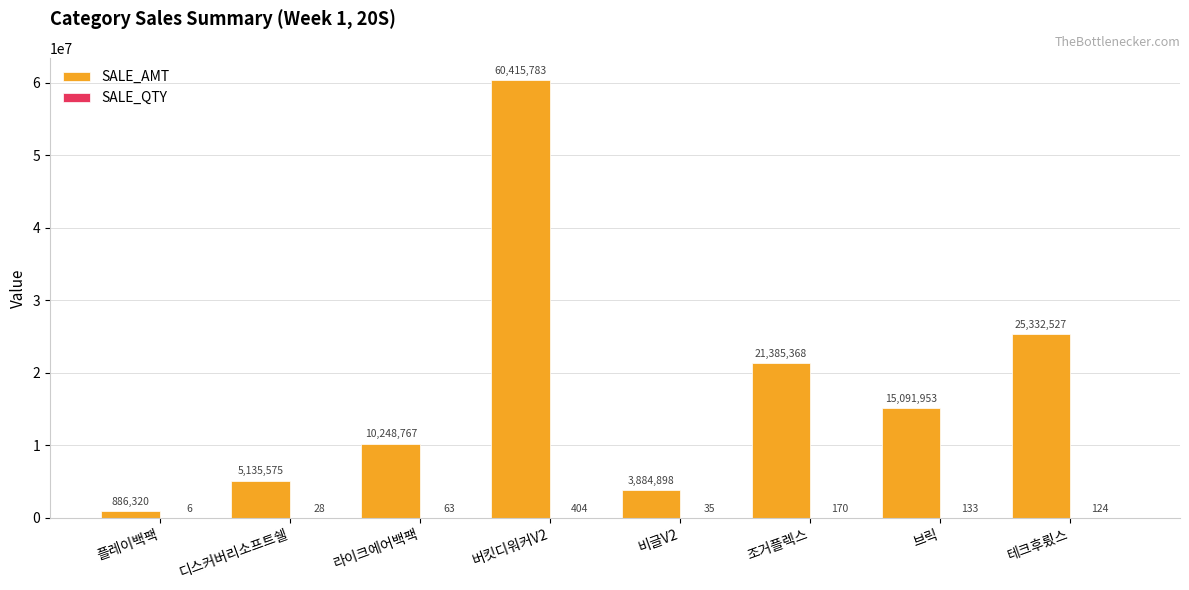

How many categories are shown in the chart?

8